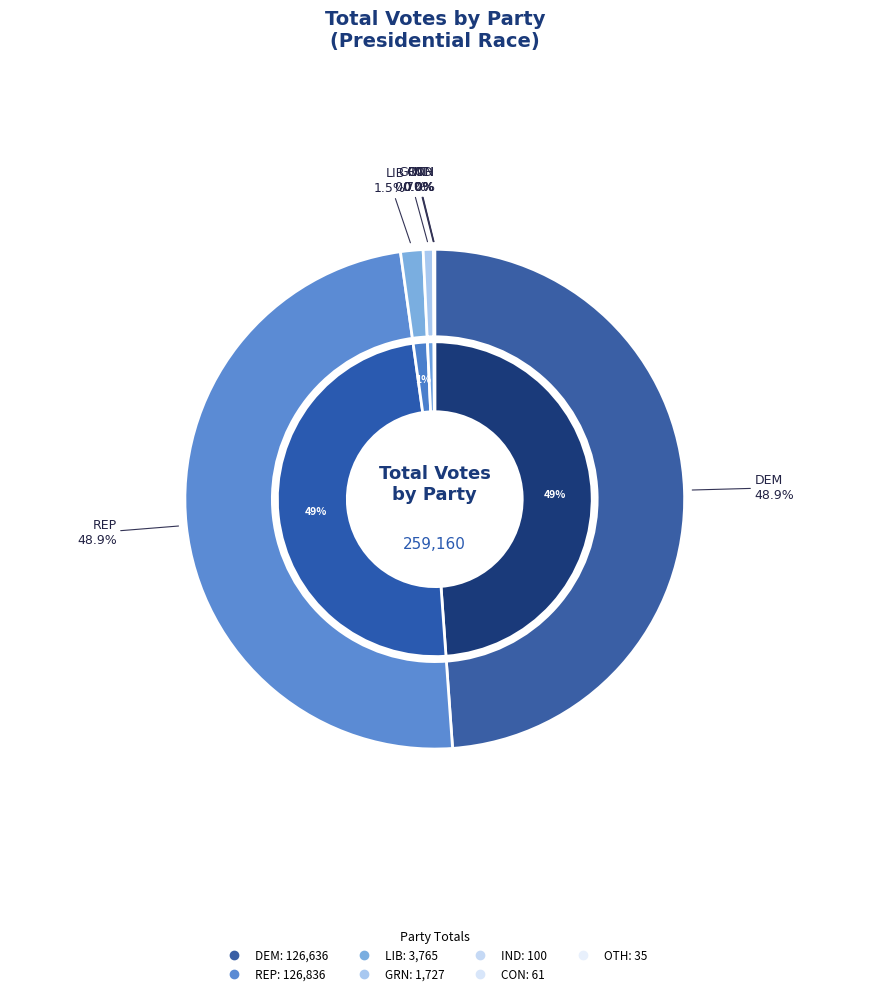

Does OTH account for over 50% of the chart?

No